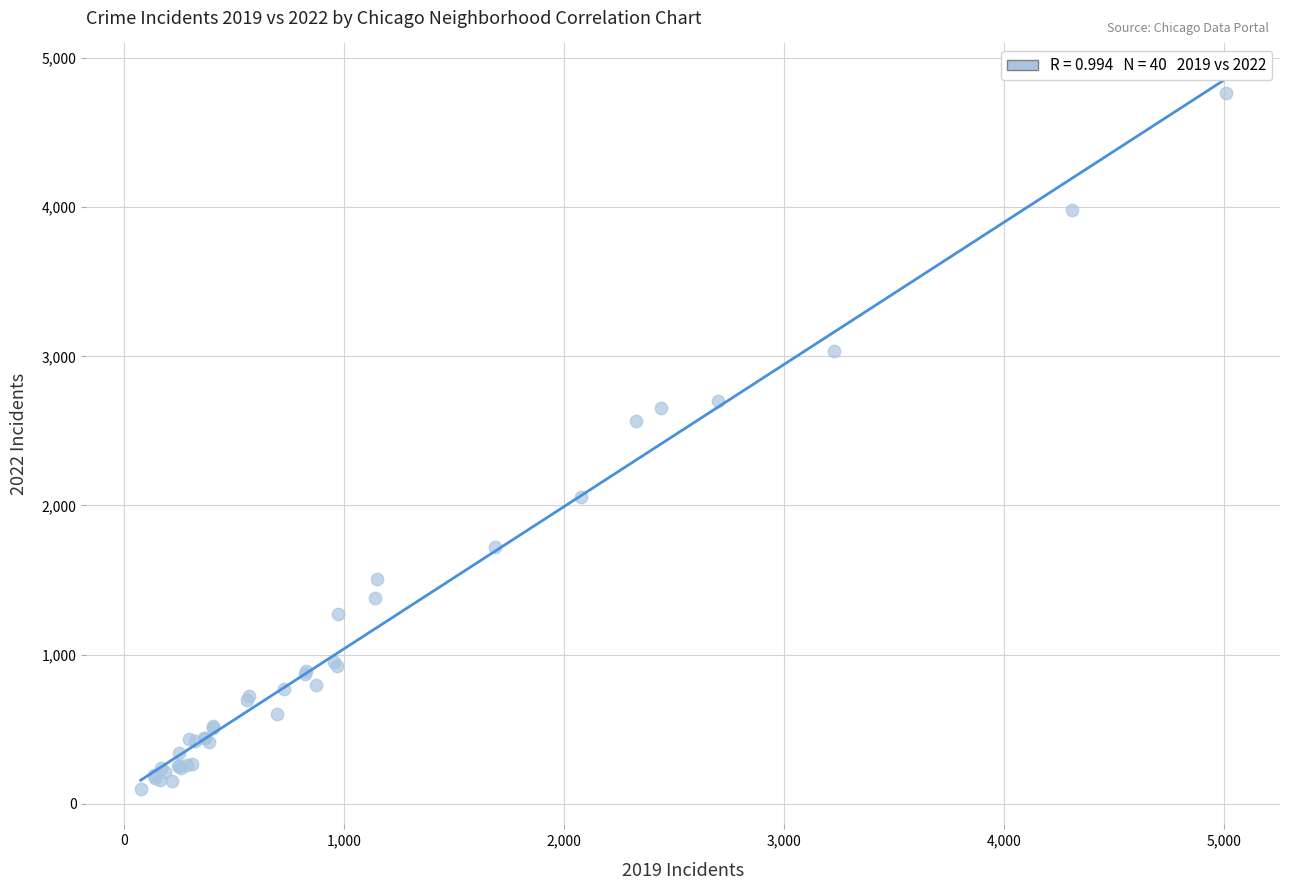

What Y value in the scatter plot is closest to 2431?

2566